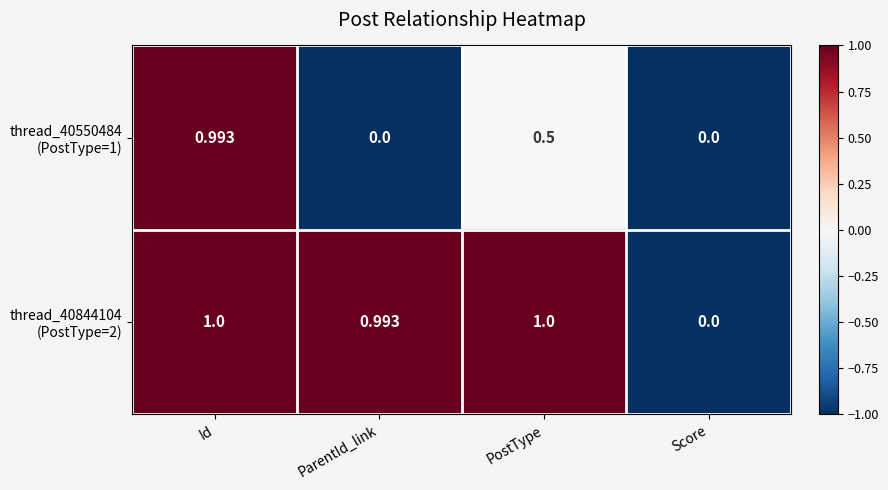

What is the maximum value shown in the chart?

1.0